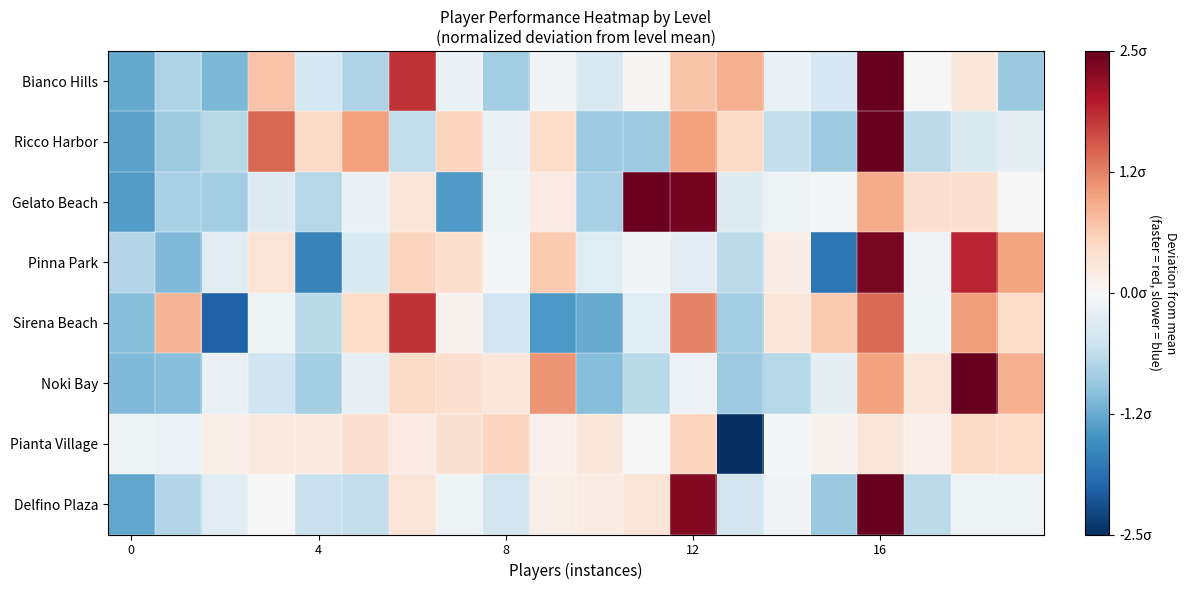

What is the smallest value displayed?

-4.3